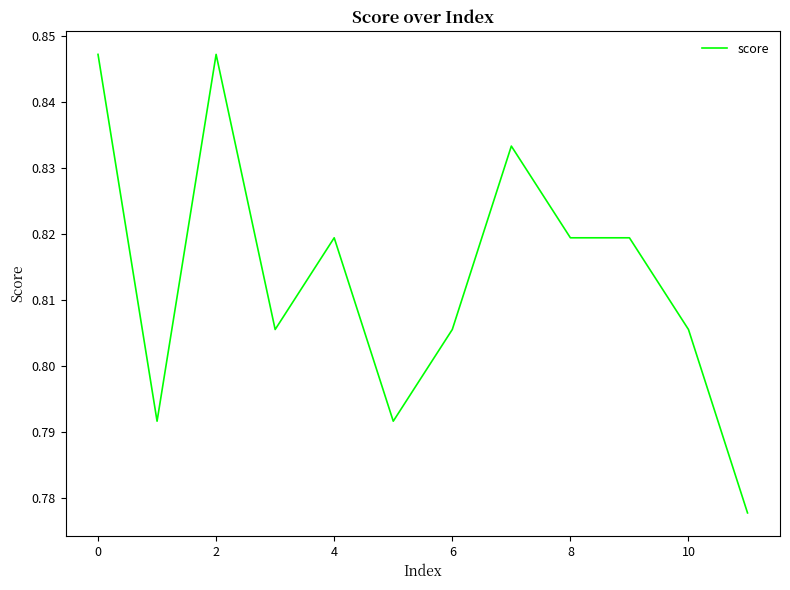

What is the label of the 12th point from the left?

11